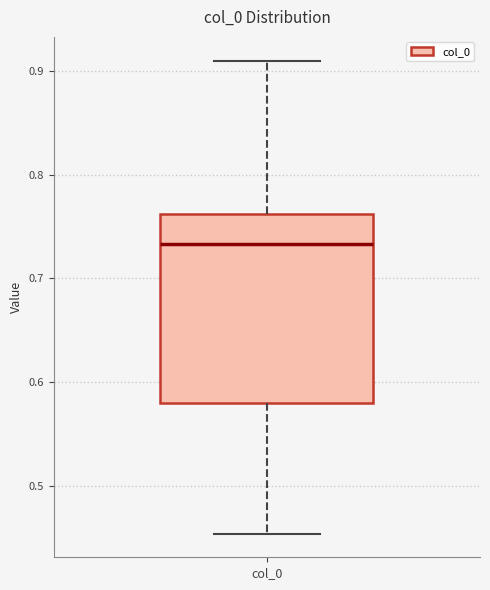

Transcribe this box plot: give where the median line is, the range the box spans, and where the two whiskers end, as read against the y-axis. The values are not printed on the chart, so give them approximately, as read against the axis.

median 0.73, box 0.58 to 0.76, whiskers 0.45 to 0.91